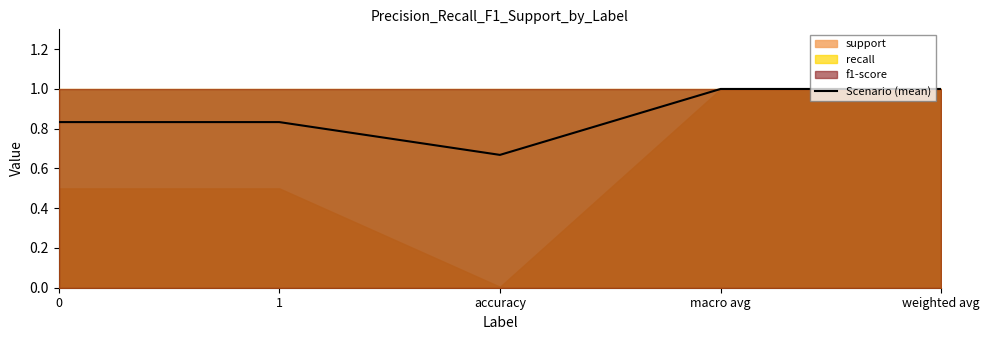

Which category has the lowest value across all series?

accuracy